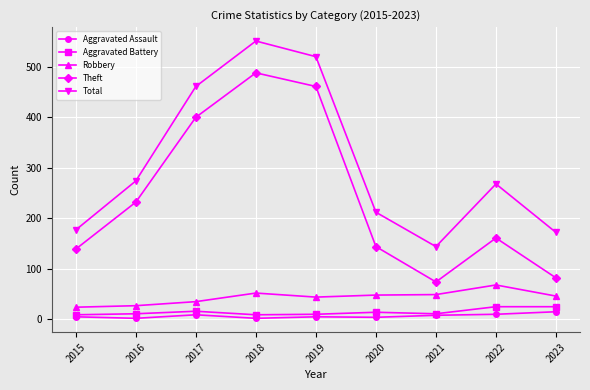

Where does the Robbery series first go above 46?

2018